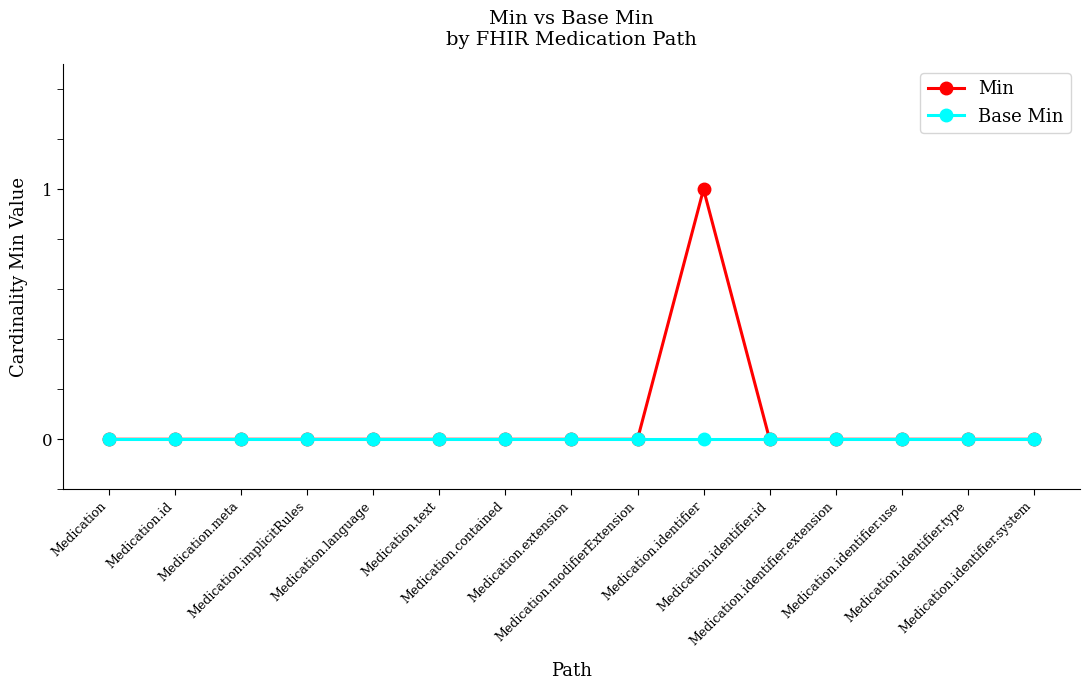

Which series has the largest range (max minus min)?

Min